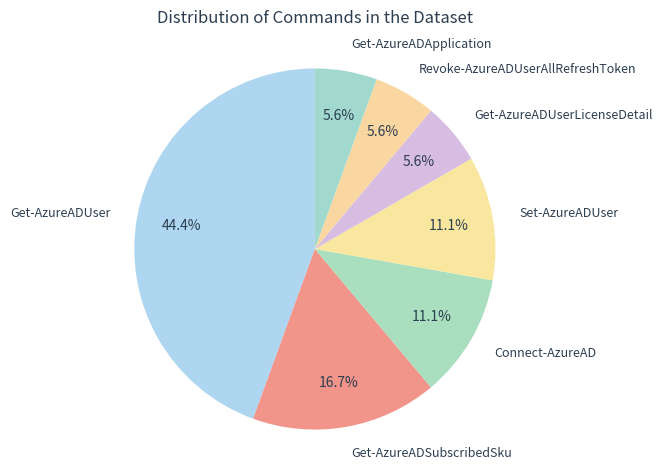

What portion of the pie excludes Get-AzureADUser?

55.6%